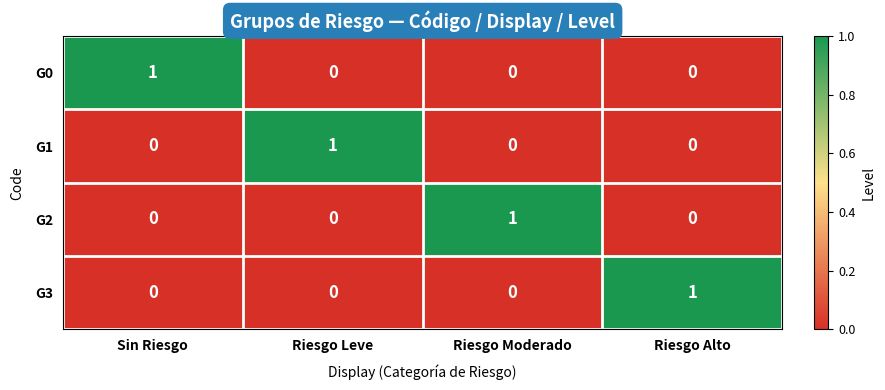

The G3 series shows -1 at Riesgo Leve. True or false?

False